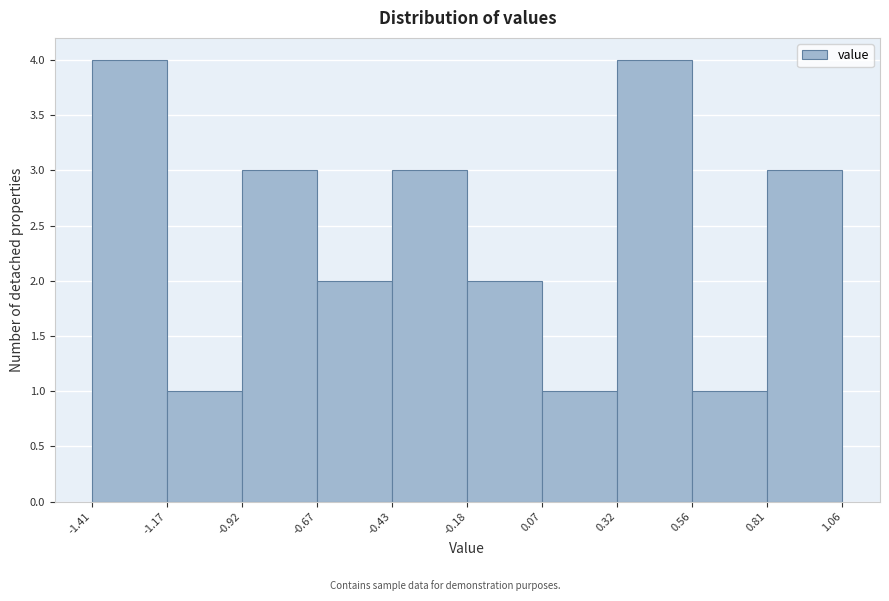

What is the height of the bar covering 0.32 to 0.56 on the x-axis? The values are not printed on the chart, so give them approximately, as read against the axis.

4